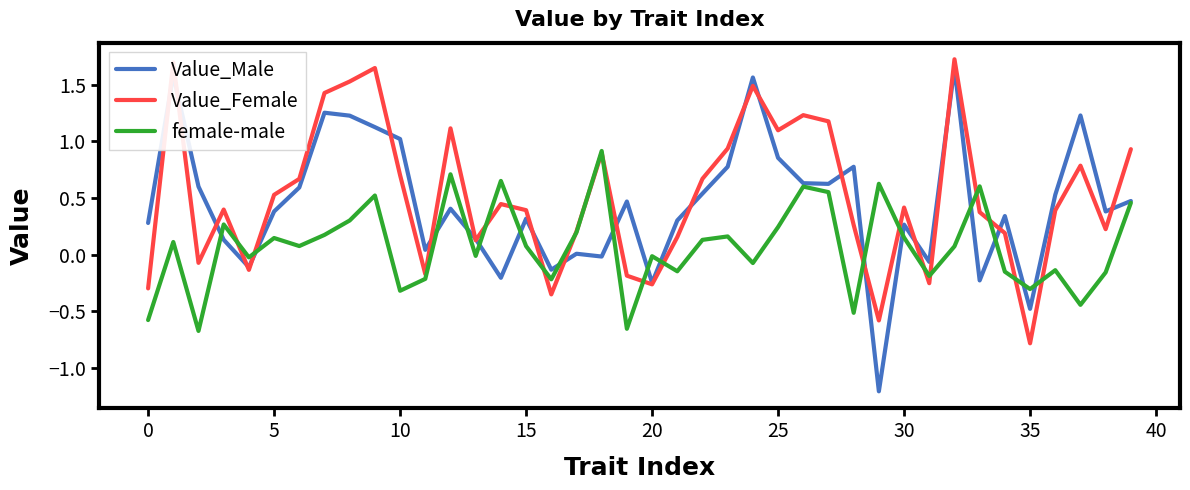

Which series has the largest range (max minus min)?

Value_Male